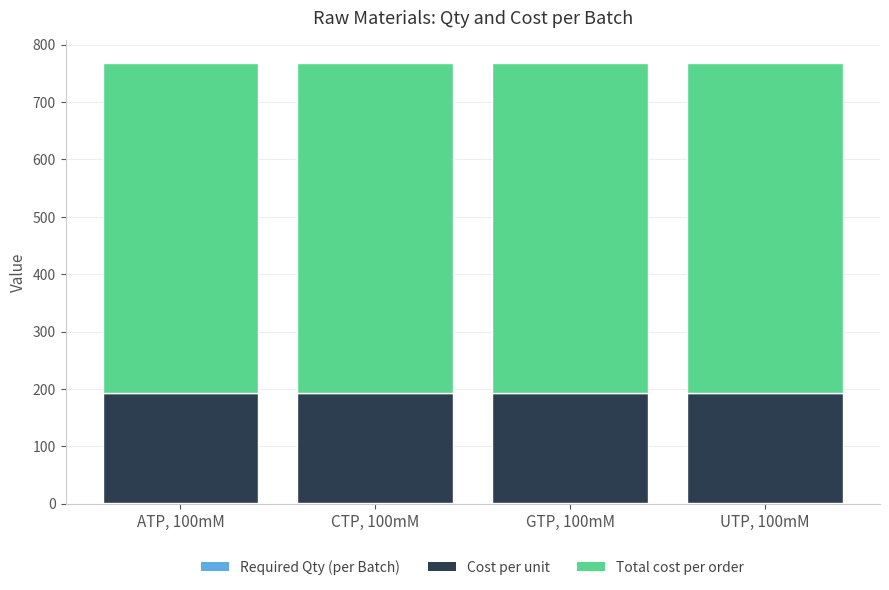

At UTP, 100mM, list the series in order from largest to smallest.

Total cost per order, Cost per unit, Required Qty (per Batch)